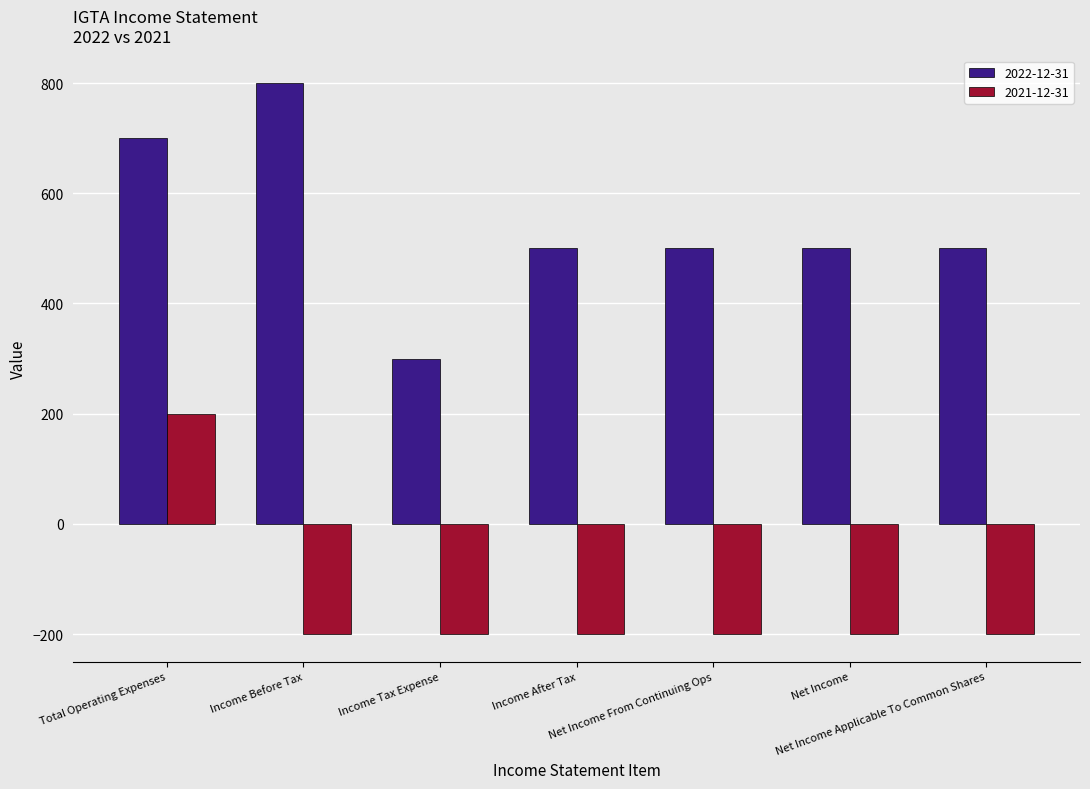

What is the label of the 1st bar from the left?

Total Operating Expenses